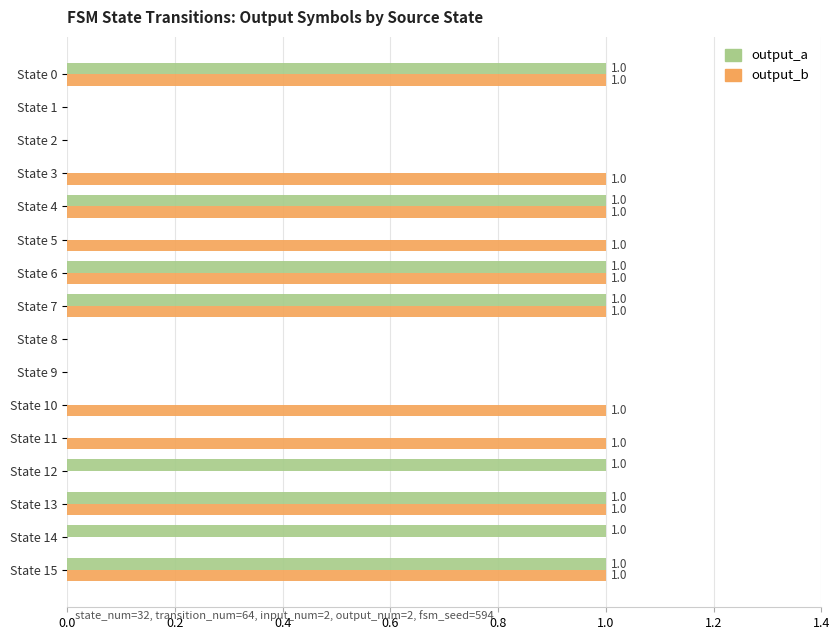

How many output_b values are between 0 and 1?

16